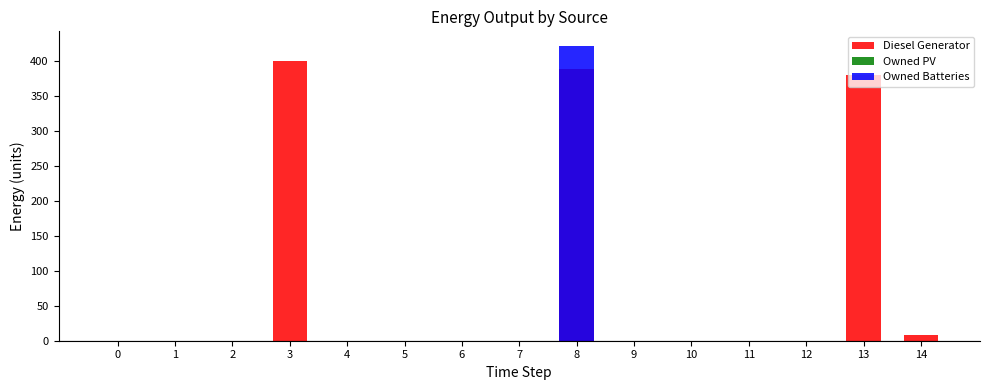

What is the value of the Owned Batteries bar at the 9th from the left?

421